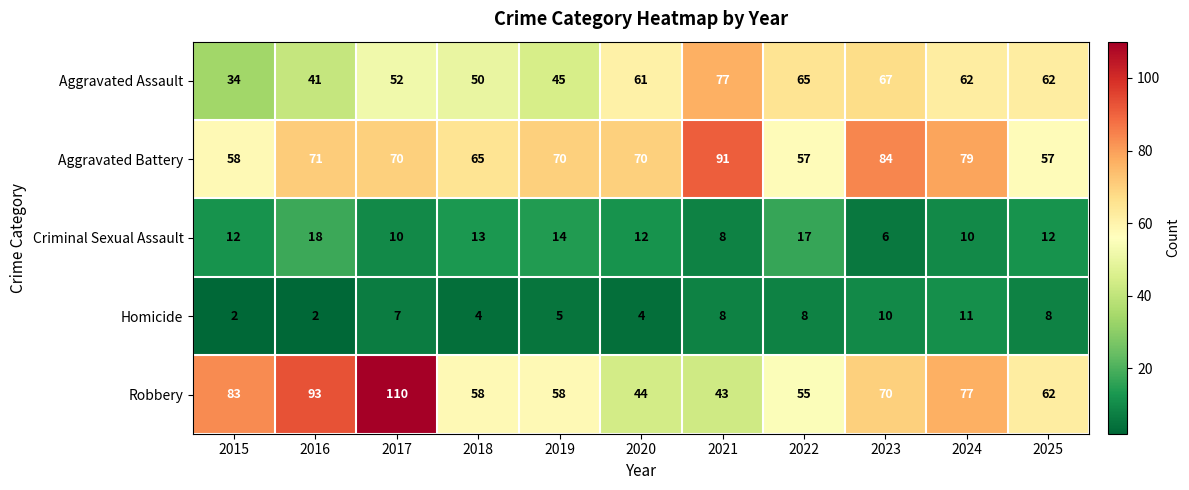

Rank the series at 2018 from lowest to highest value.

Homicide, Criminal Sexual Assault, Aggravated Assault, Robbery, Aggravated Battery